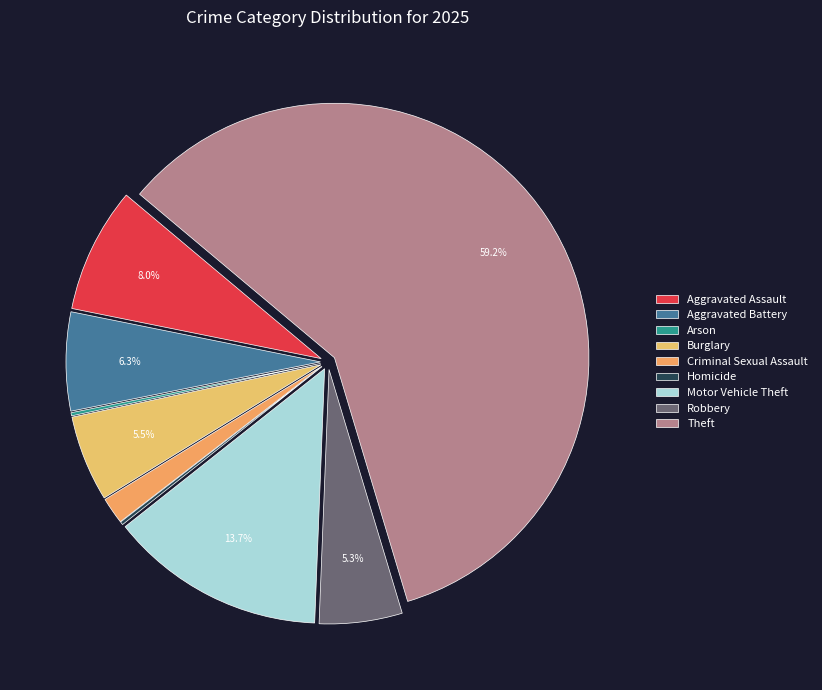

Which category has the smallest portion of the pie?

Arson